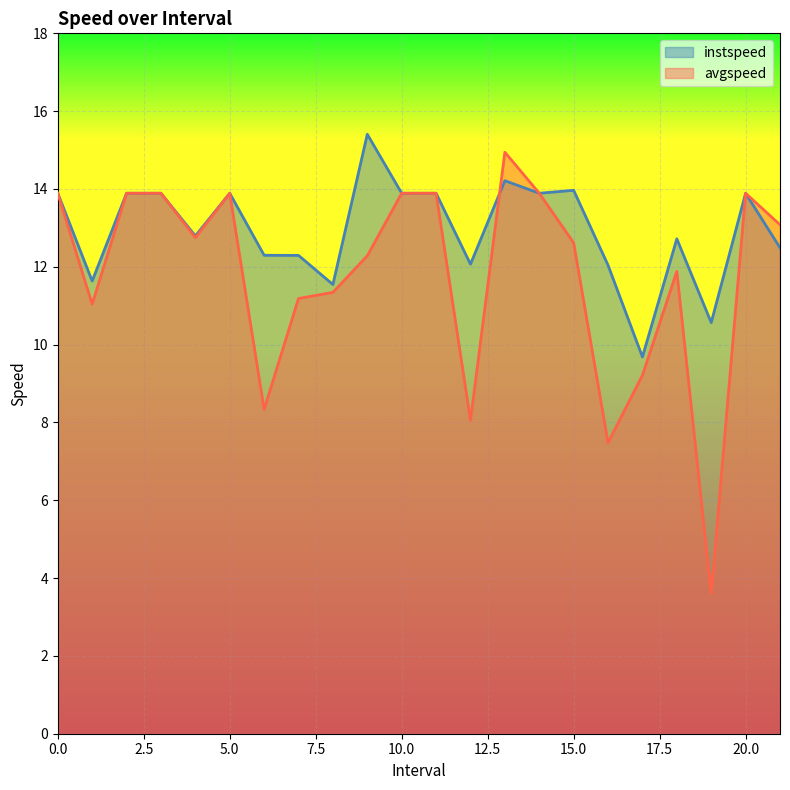

List the series in order of their peak value, highest first.

instspeed, avgspeed